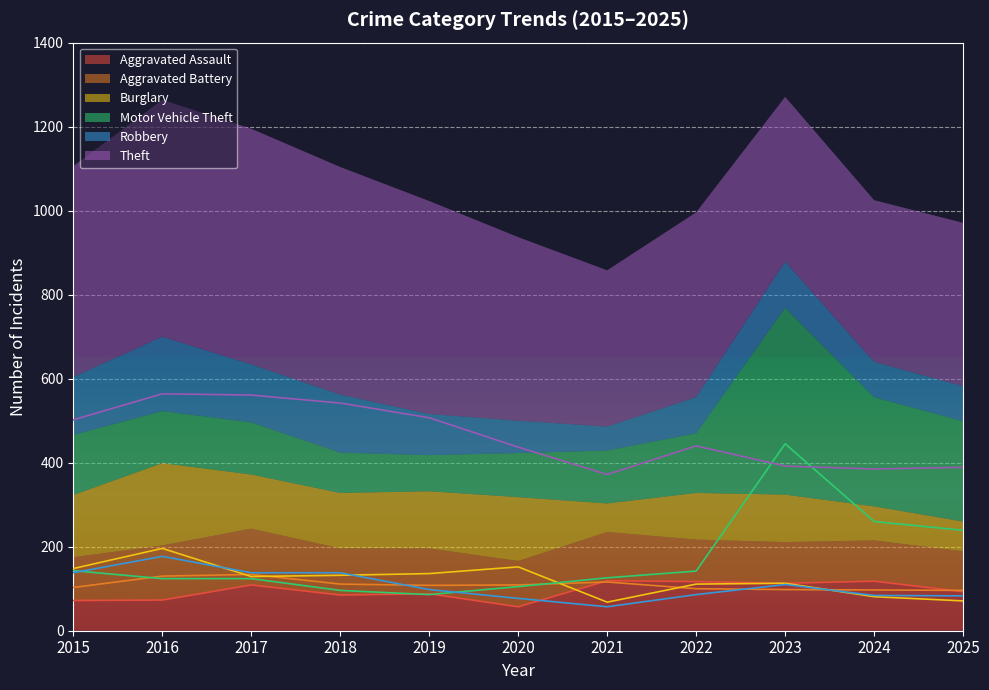

Is it true that Burglary equals 186 at 2023?

False